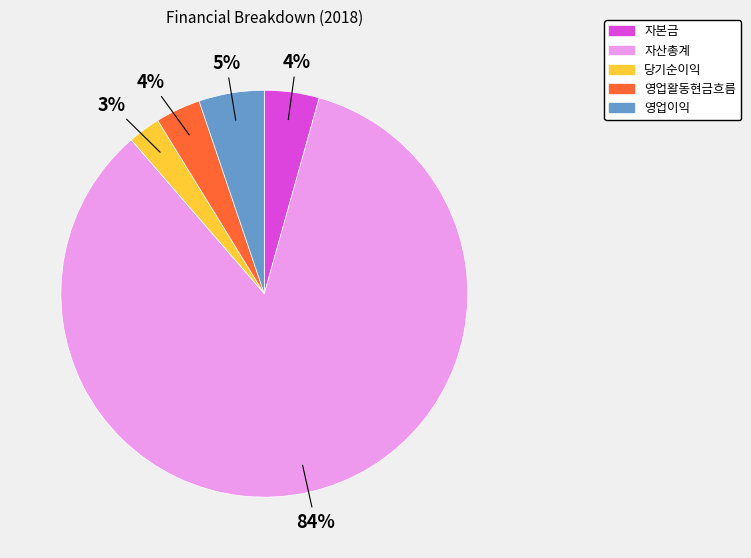

To the nearest percent, what is the combined percentage of 자산총계 and 당기순이익?

87%